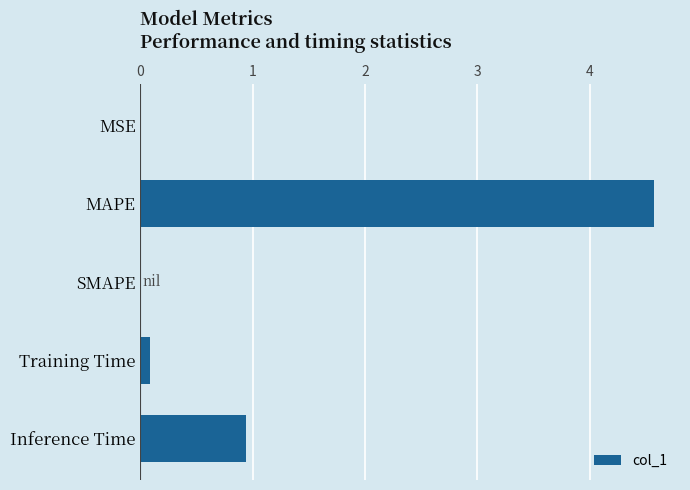

Where is the data nearest to the value 2?

Inference Time